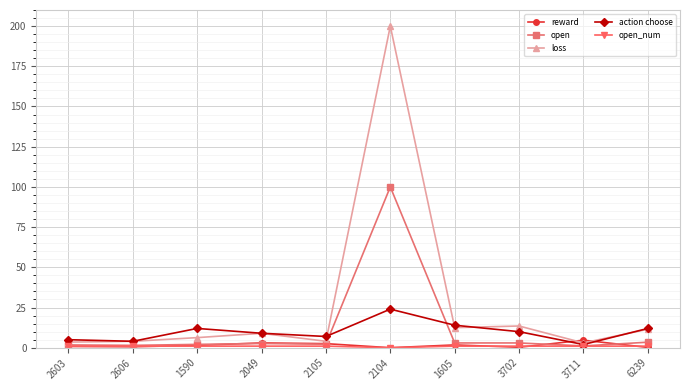

True or false: open has a value of 1.7 at 2603.

True